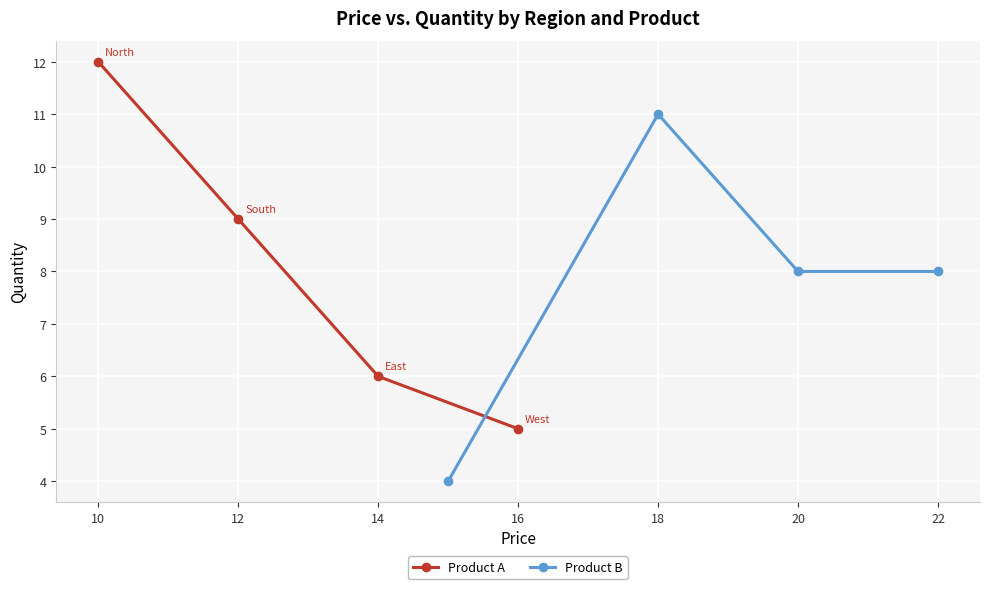

True or false: Product B has more than 2 points higher than both neighbors.

False